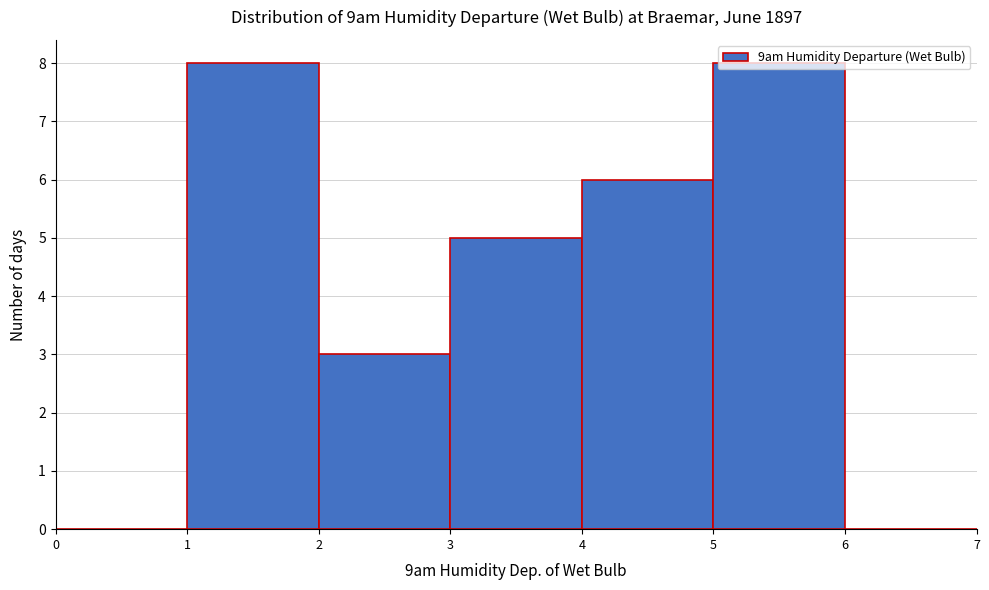

Reading left to right, list every bar in this chart as the range it spans on the x-axis followed by its height. The values are not printed on the chart, so give them approximately, as read against the axis.

0 to 1: 0
1 to 2: 8
2 to 3: 3
3 to 4: 5
4 to 5: 6
5 to 6: 8
6 to 7: 0